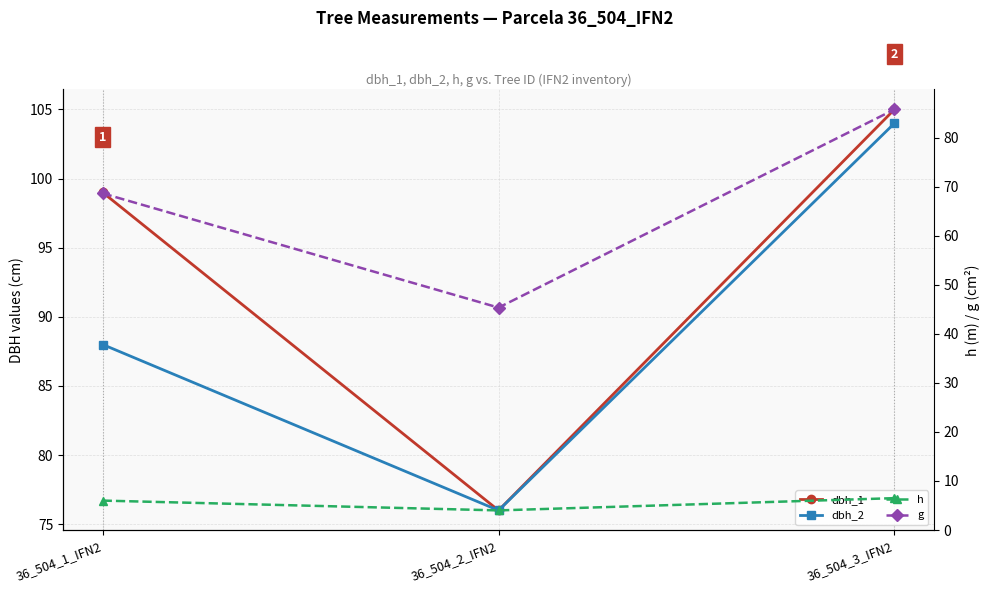

What is the label of the 2nd point from the right?

36_504_2_IFN2